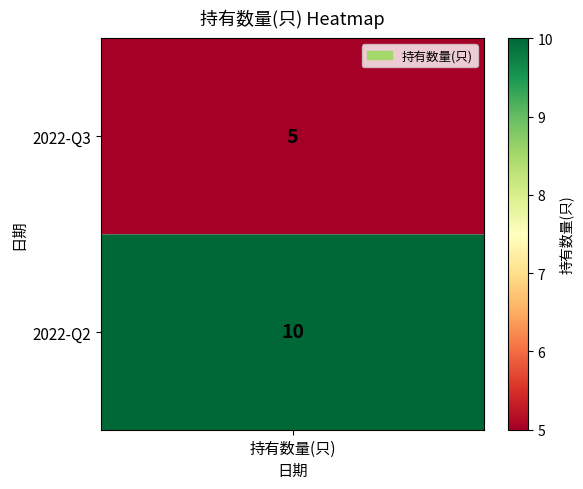

Between 0 and 1, which is larger?

1